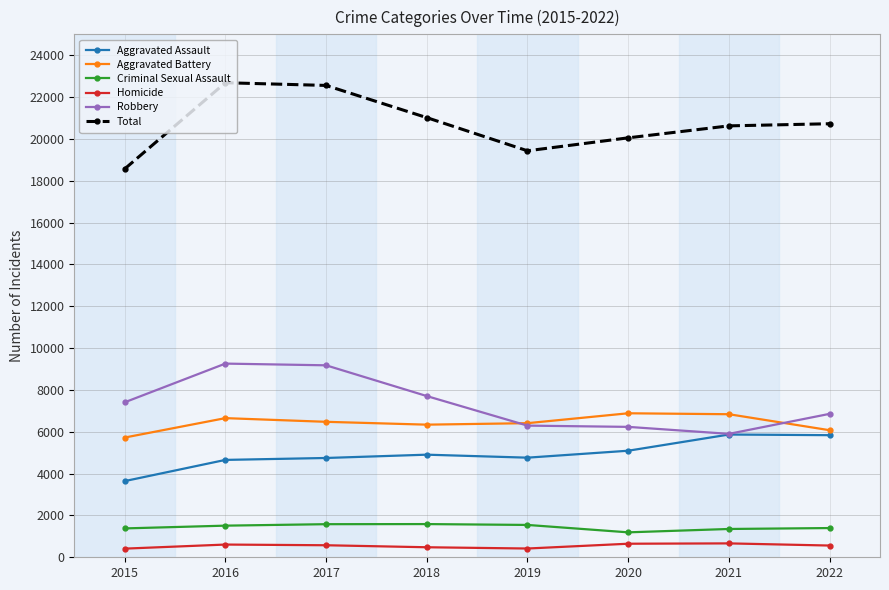

Does the chart display data point markers on the line(s)?

Yes